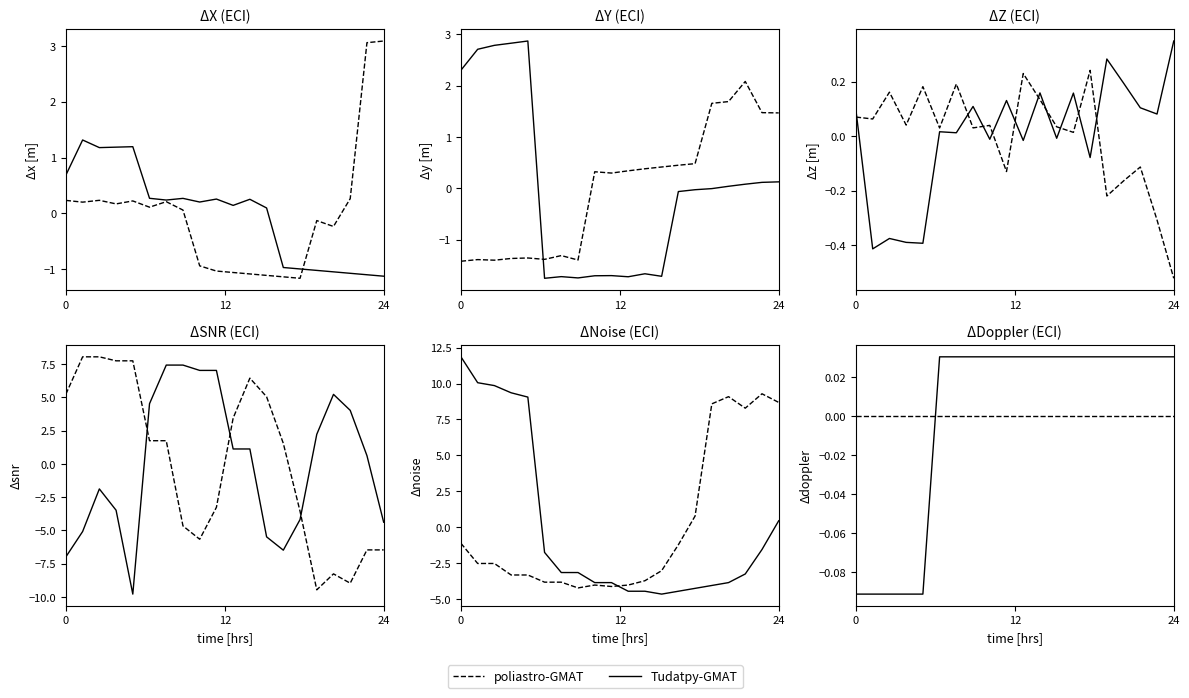

Rank the series at 0 from lowest to highest value.

Tudatpy-GMAT, poliastro-GMAT